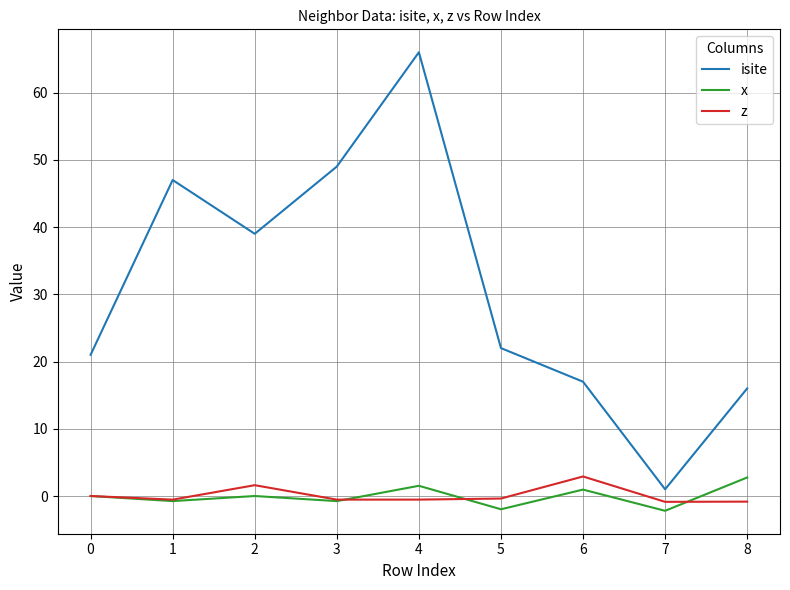

True or false: isite and z cross at least once.

False